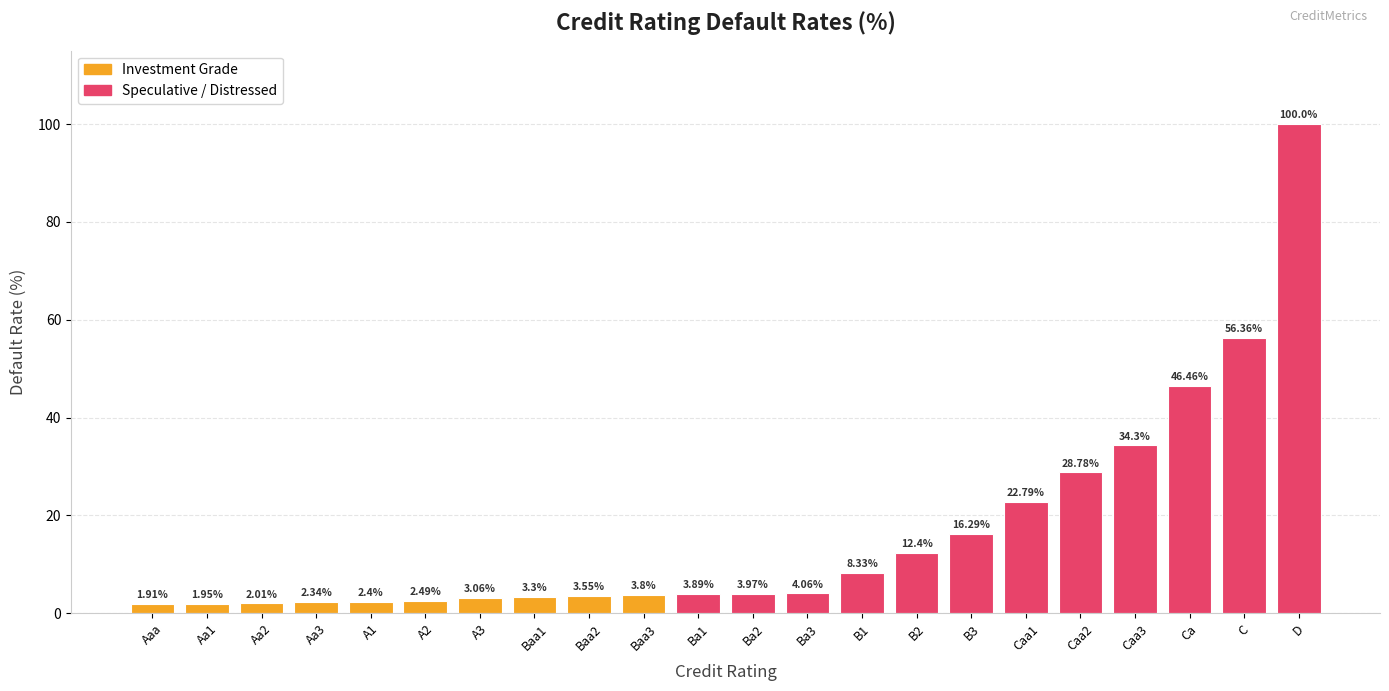

How many data points are above 3?

16